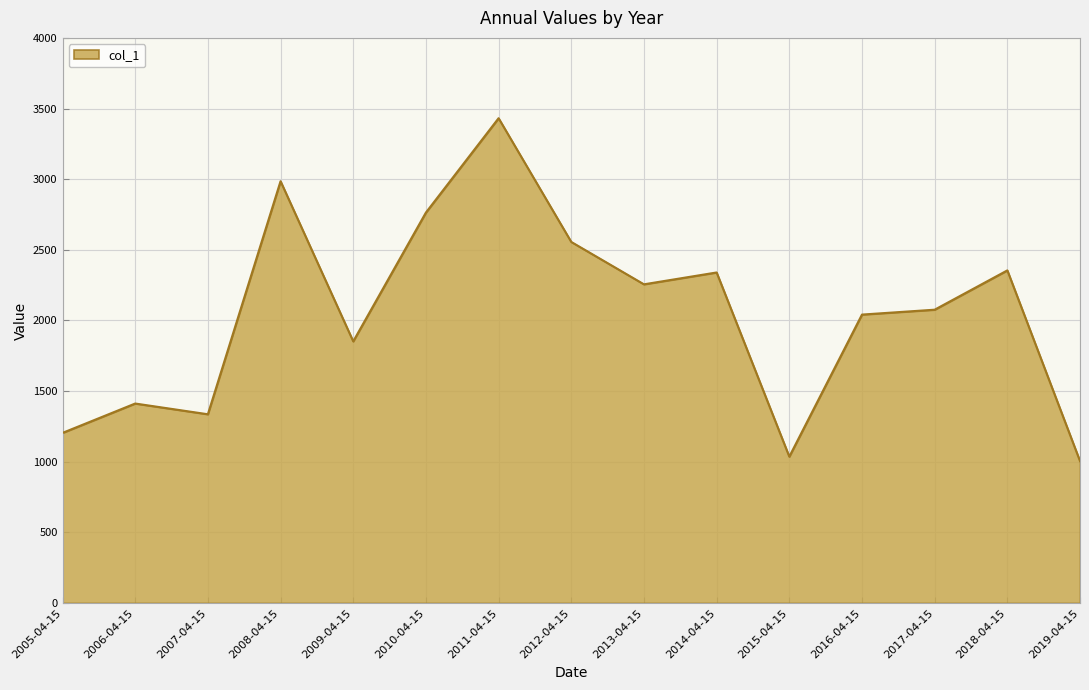

What is the minimum value shown in the chart?

1004.3